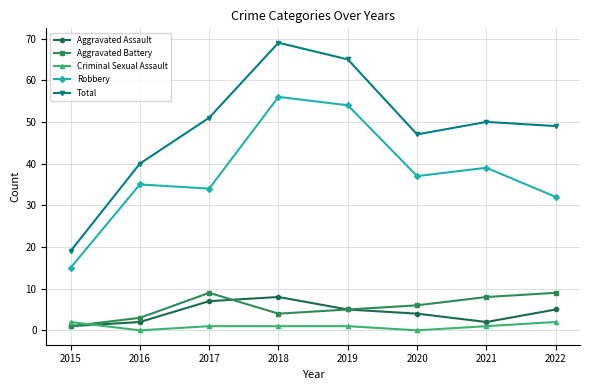

What is the total value across all series at 2016?

80